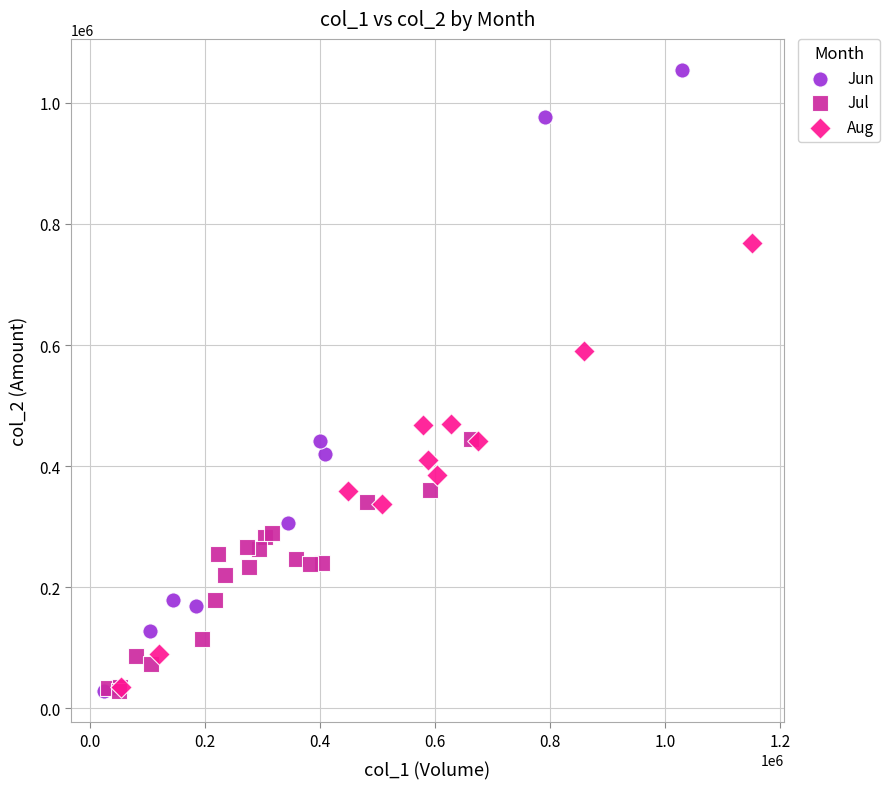

Which series has the largest Y range (max minus min)?

Jun